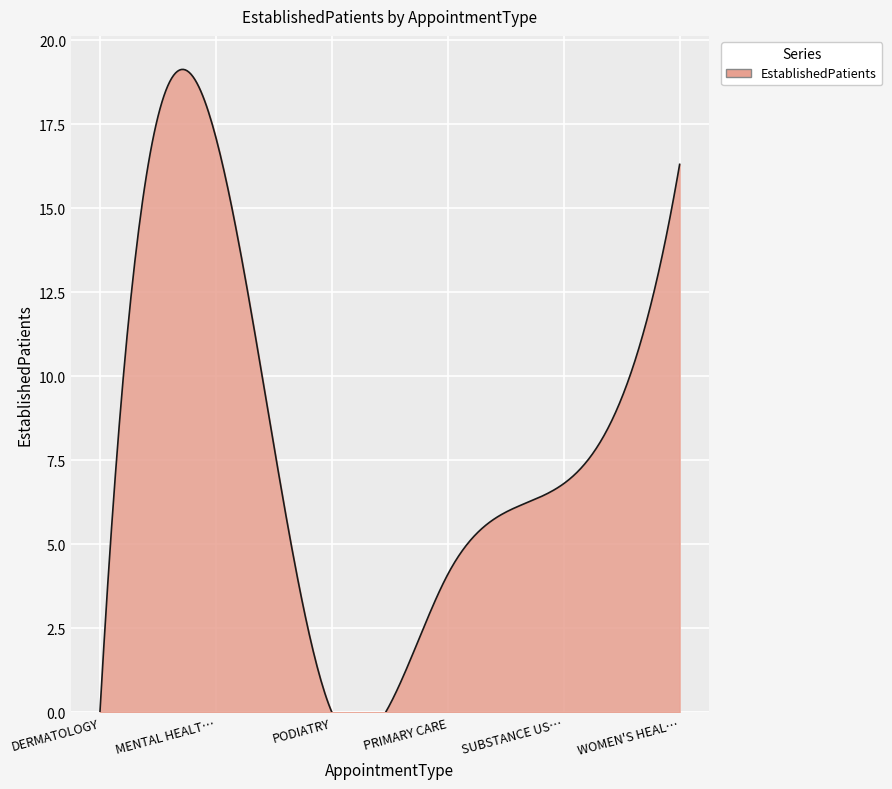

What position from the right is SUBSTANCE USE DISORDER INDIVIDUAL?

2